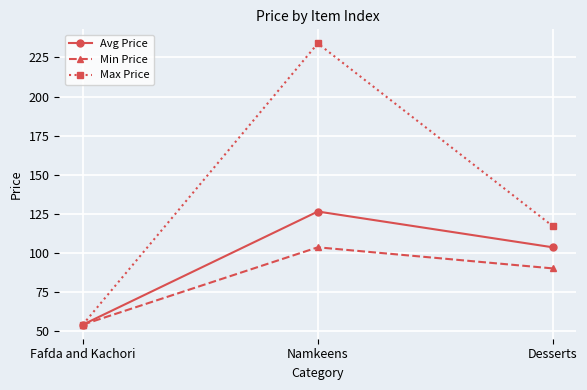

What is the average value of the Max Price series?

135.0